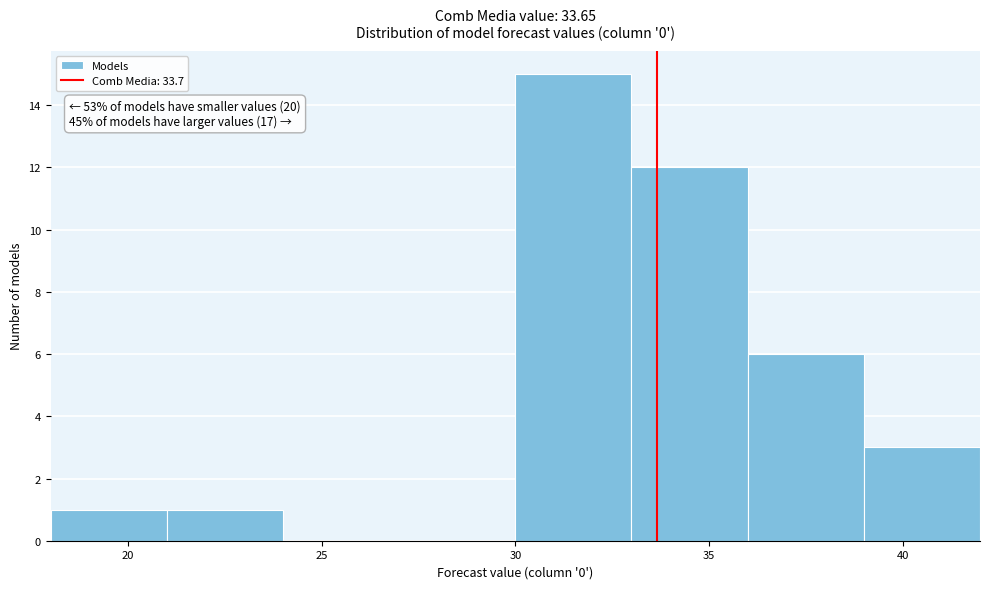

Over which range of the x-axis is the bar tallest?

30 to 33